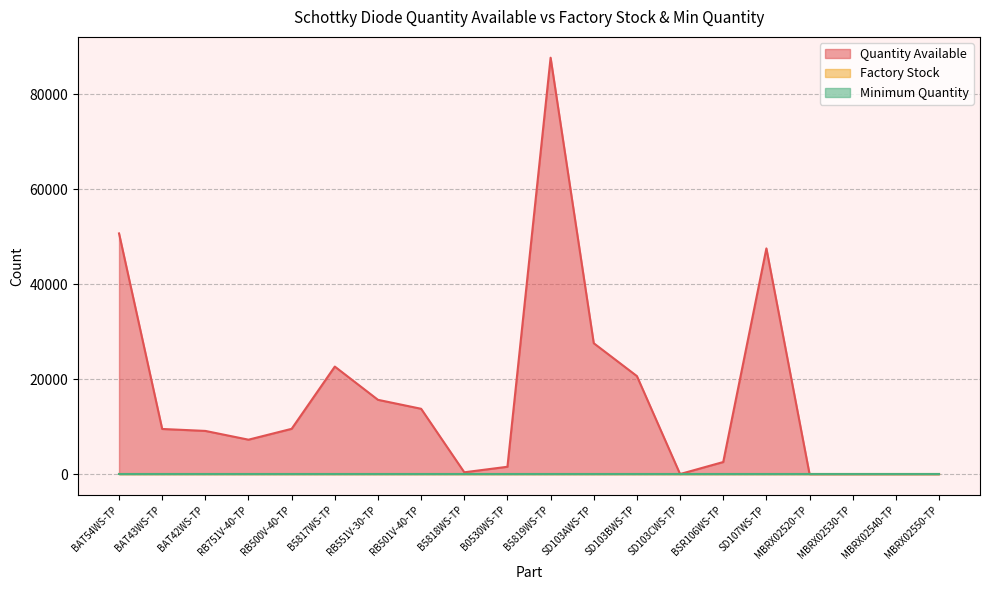

Does the chart display data point markers on the line(s)?

No